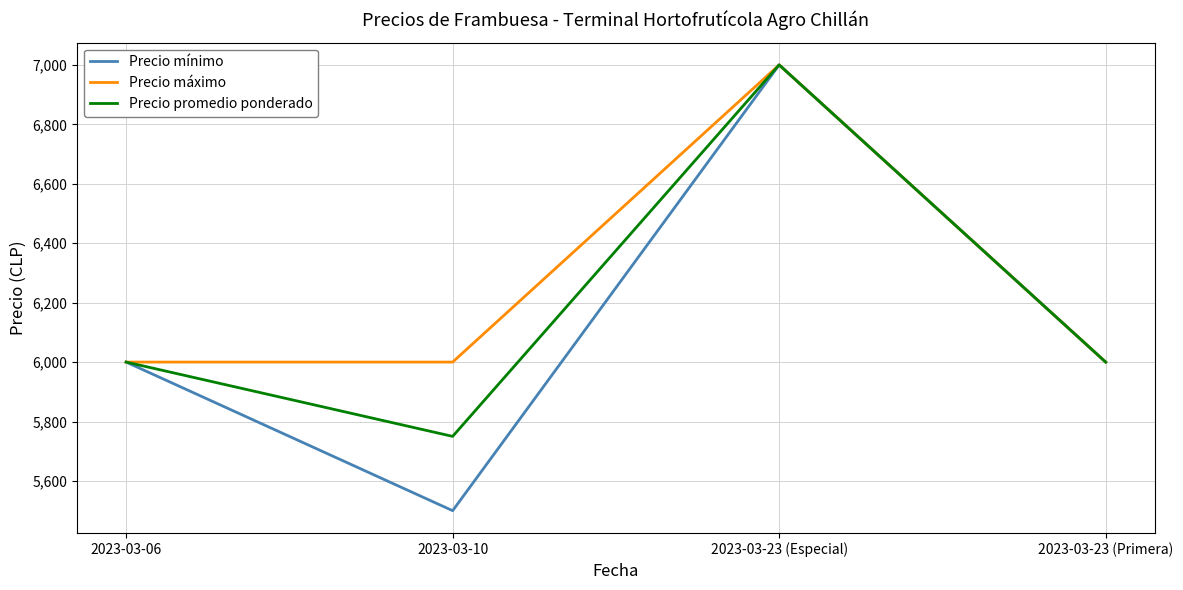

What is the difference between the maximum and second lowest values in the Precio mínimo series?

1000